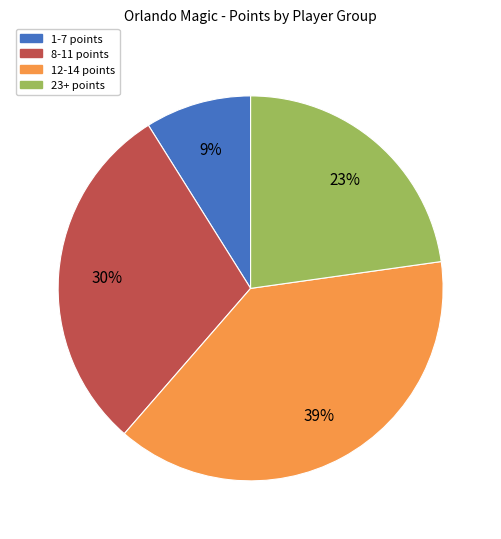

Is there a majority slice in this chart?

No